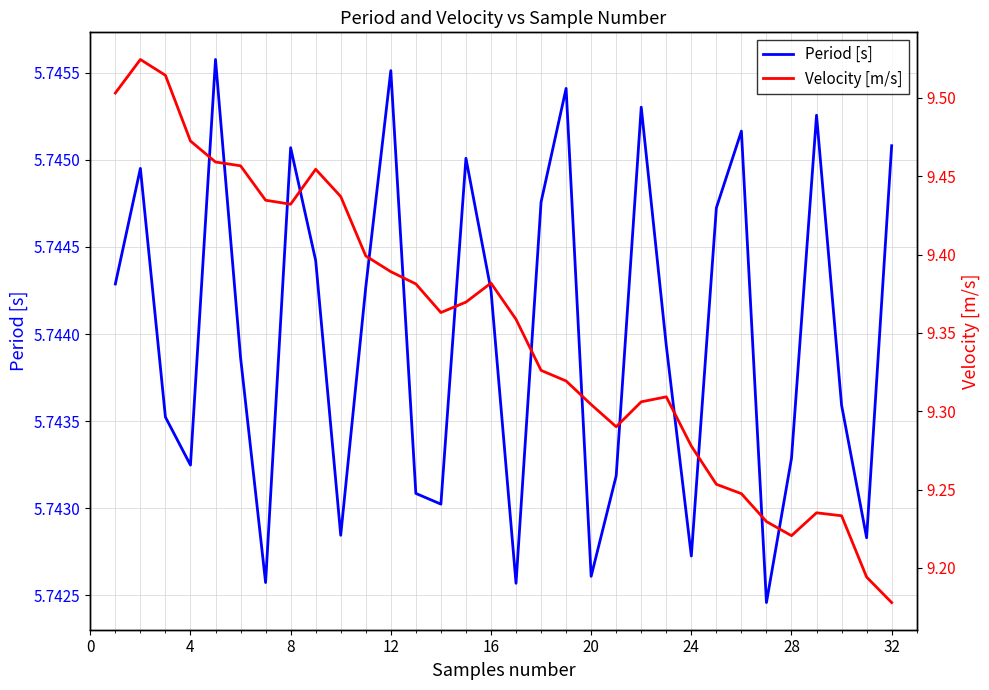

What is the value of the Velocity [m/s] point at the 23rd from the left?

9.3